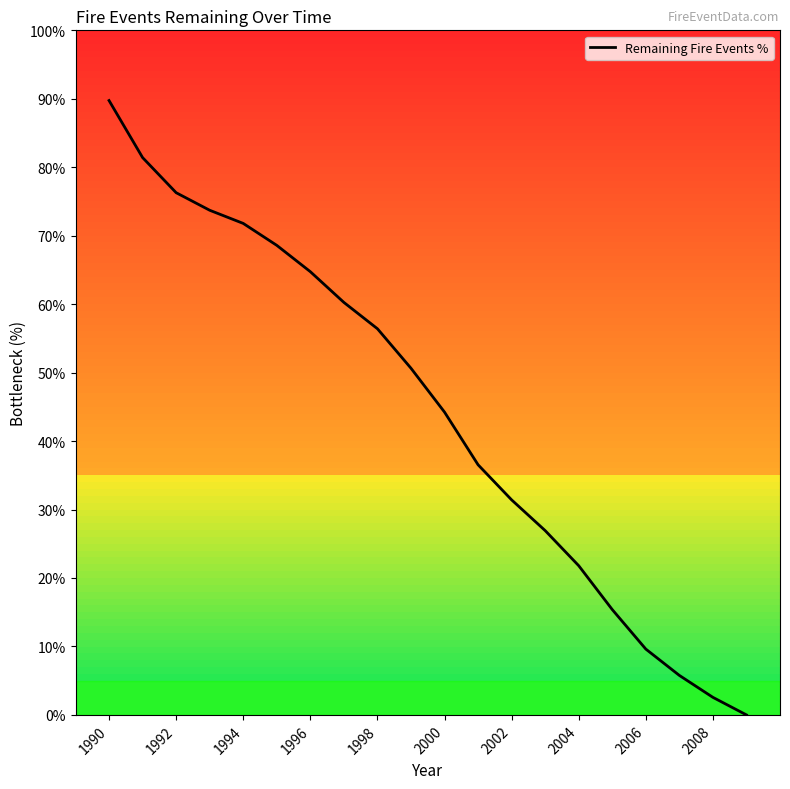

What is the difference between the maximum and minimum values?

89.7